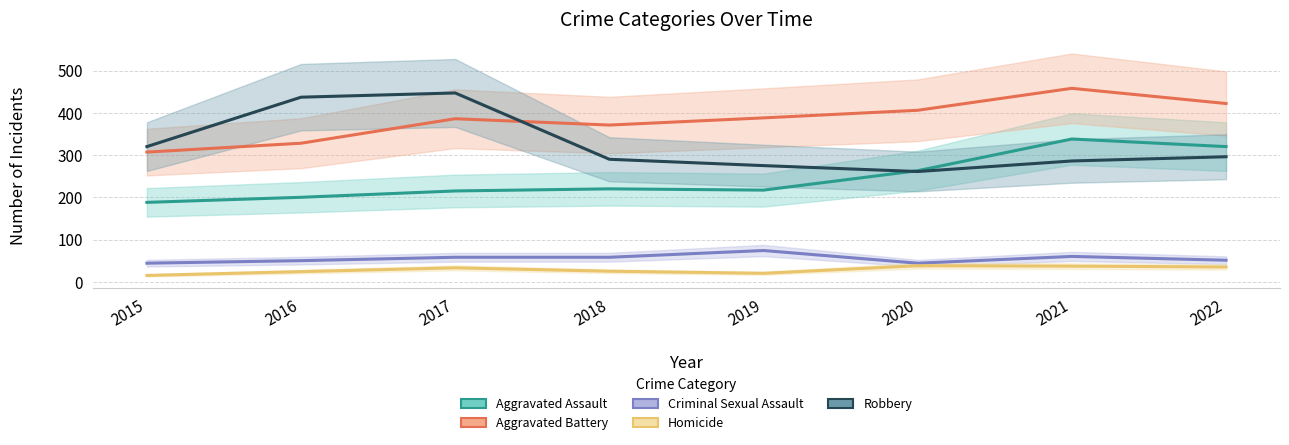

How many distinct data groups are displayed?

5